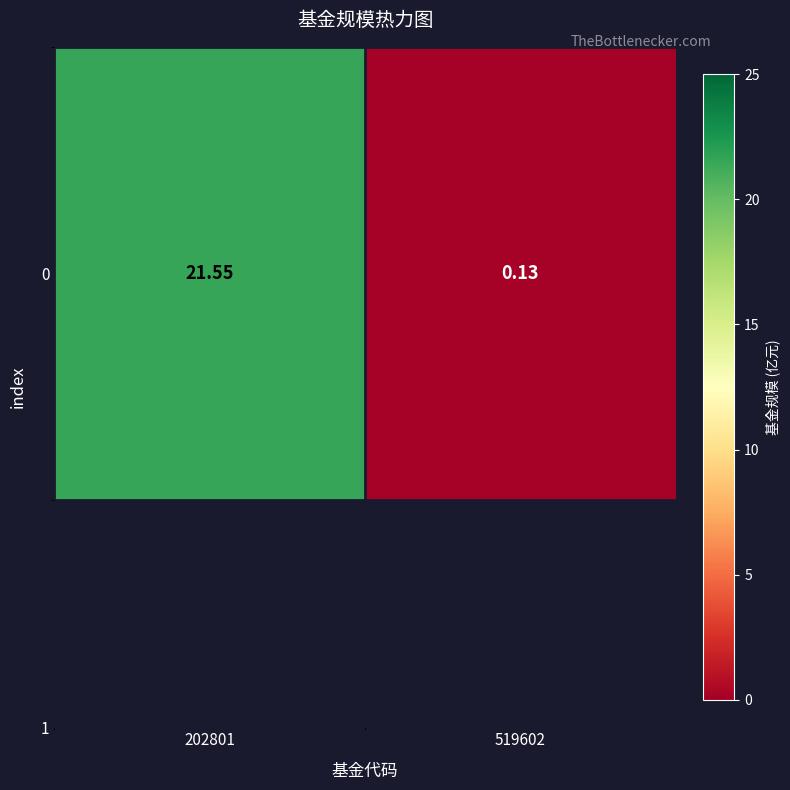

The chart shows a value of 10.9 at 202801. True or false?

False